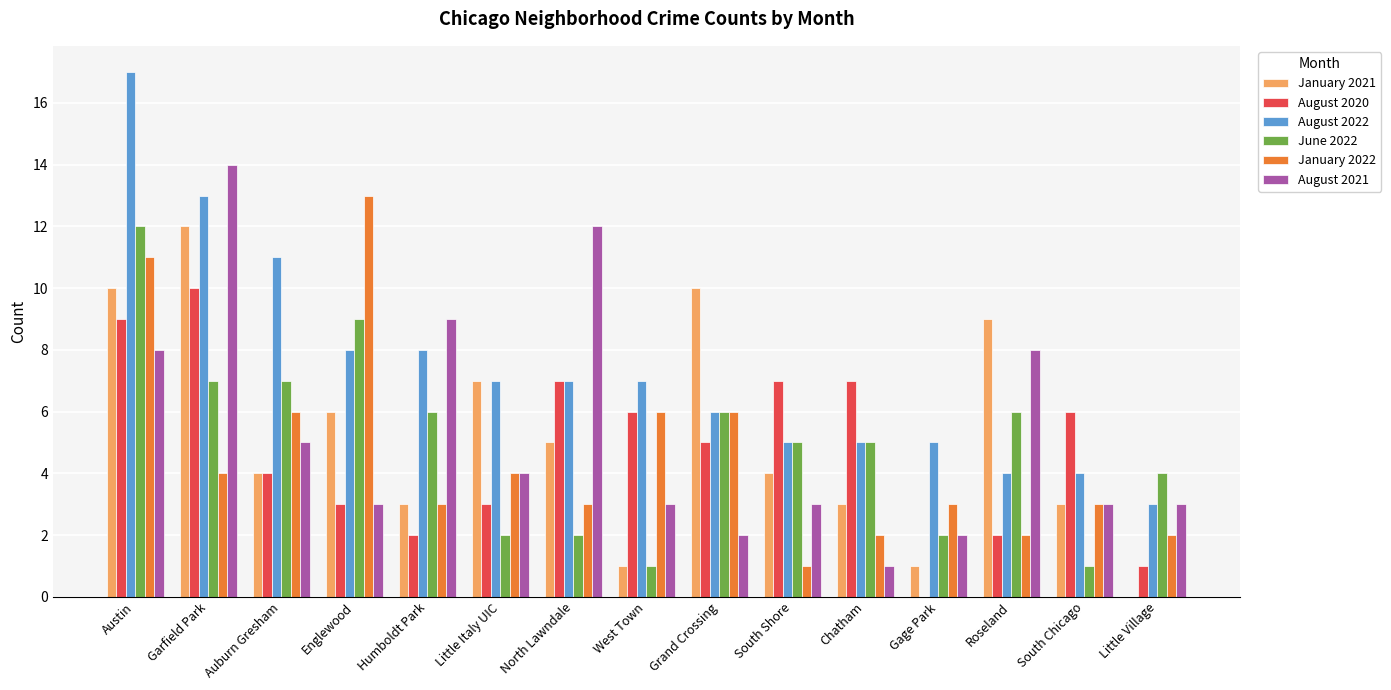

Which label corresponds to the largest value in the chart?

Austin